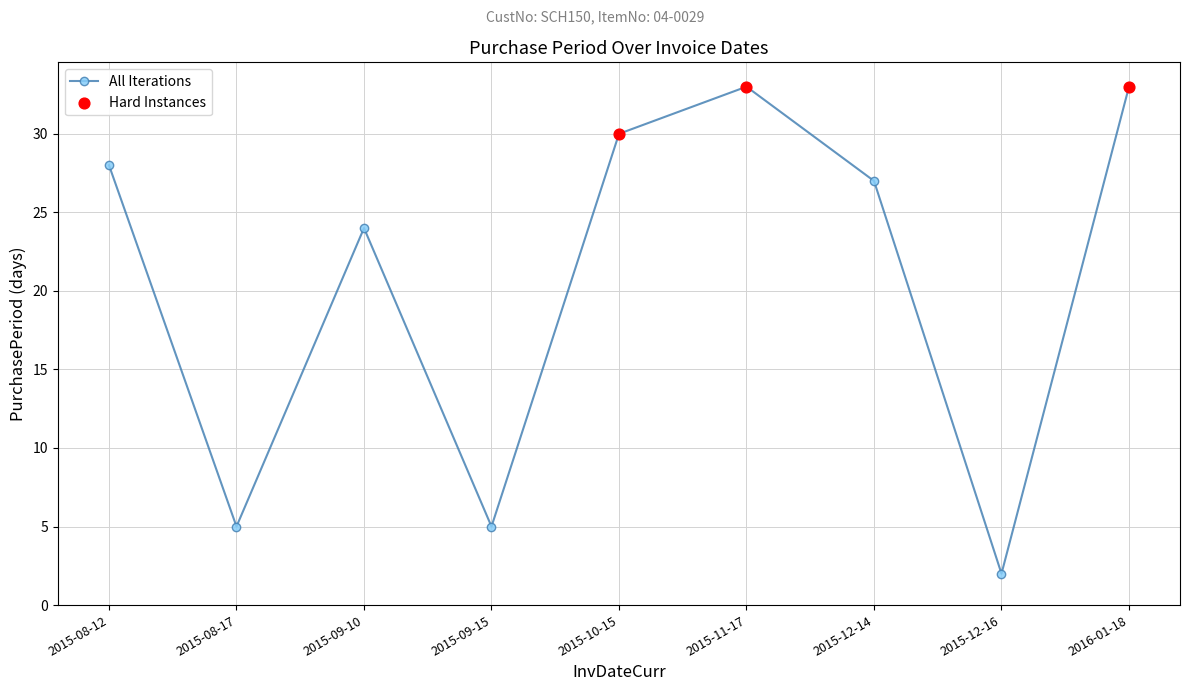

What is the change in value from 2015-08-12 to 2015-12-14?

-1